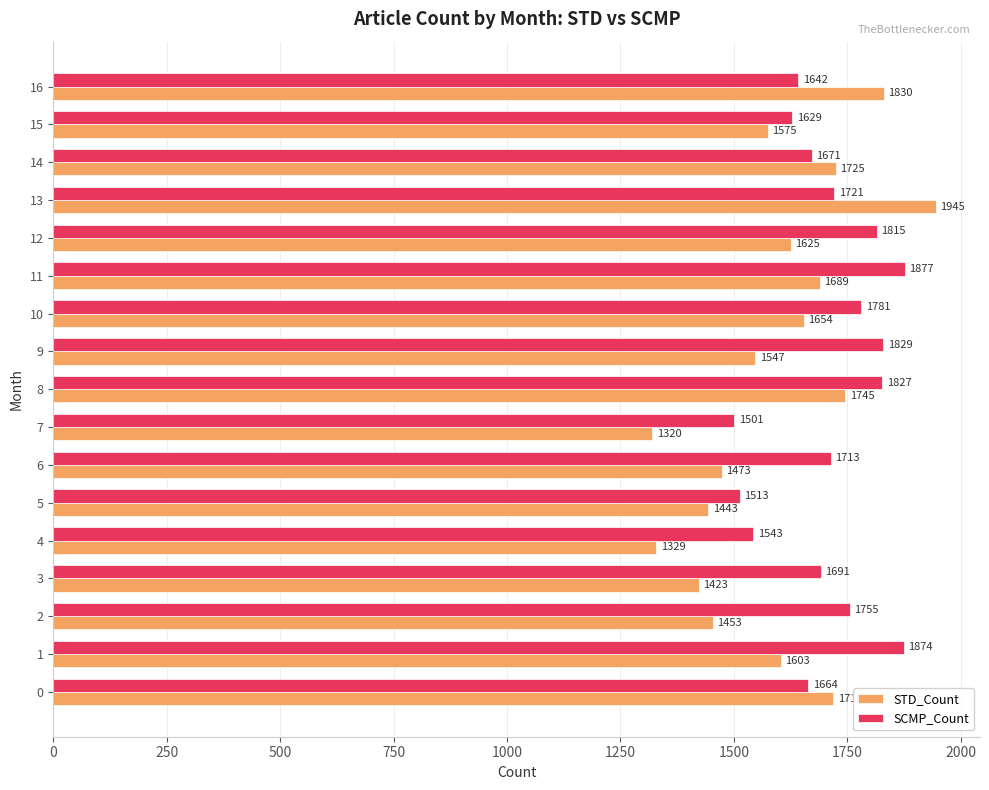

What is the spread (max minus min) of values at 10?

127